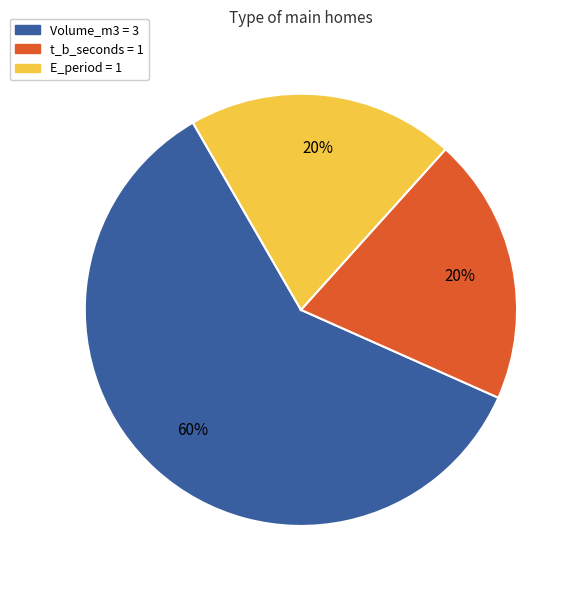

What is the largest slice in the pie chart?

Volume_m3 = 3